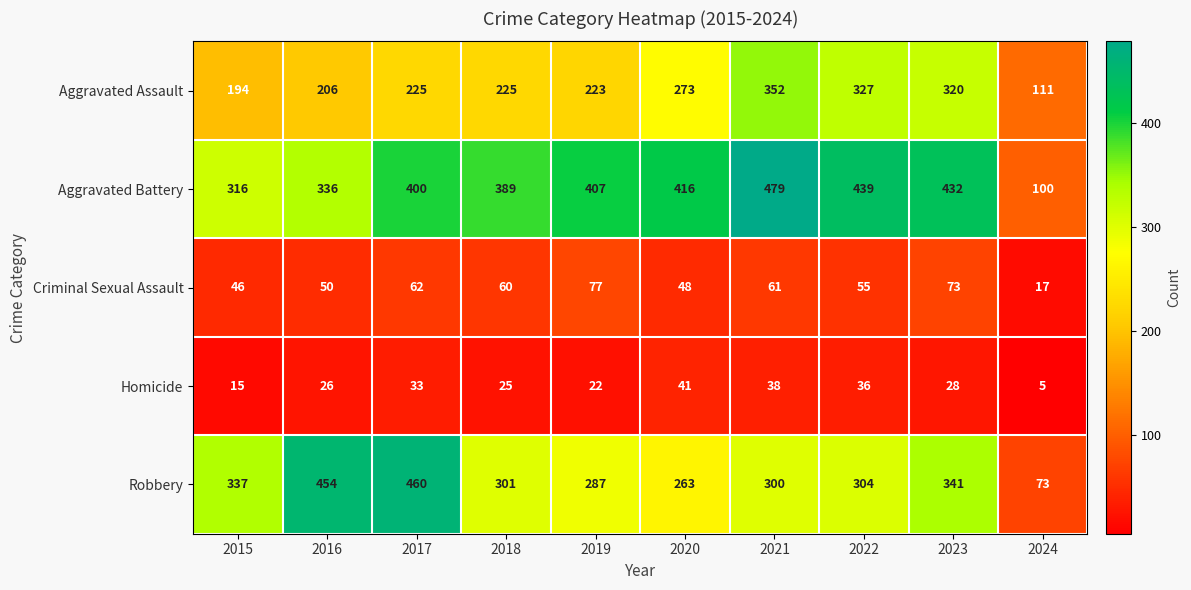

What is the difference between the highest and lowest values at 2023?

404